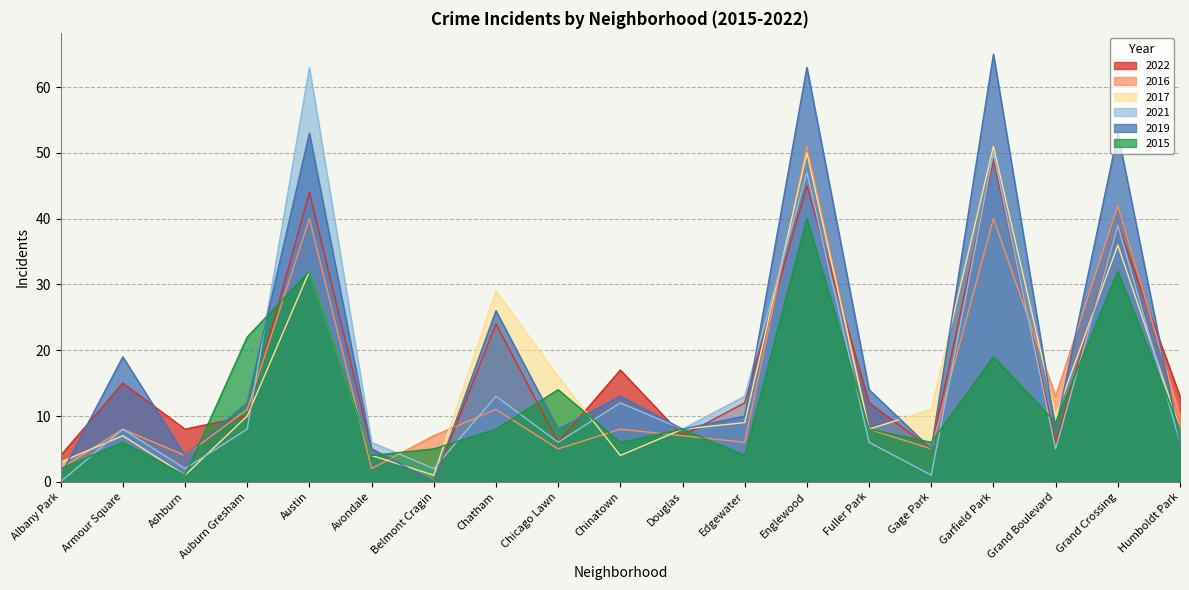

What is the difference between the 2021 values at Ashburn and Humboldt Park?

4